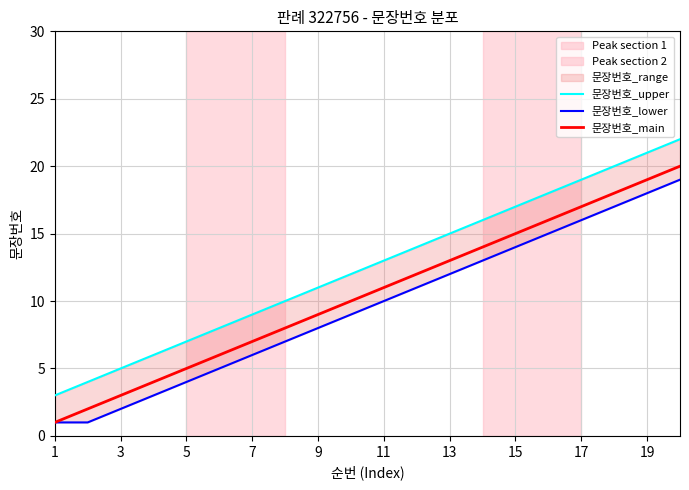

True or false: 문장번호_main has a value of 29 at 17.

False